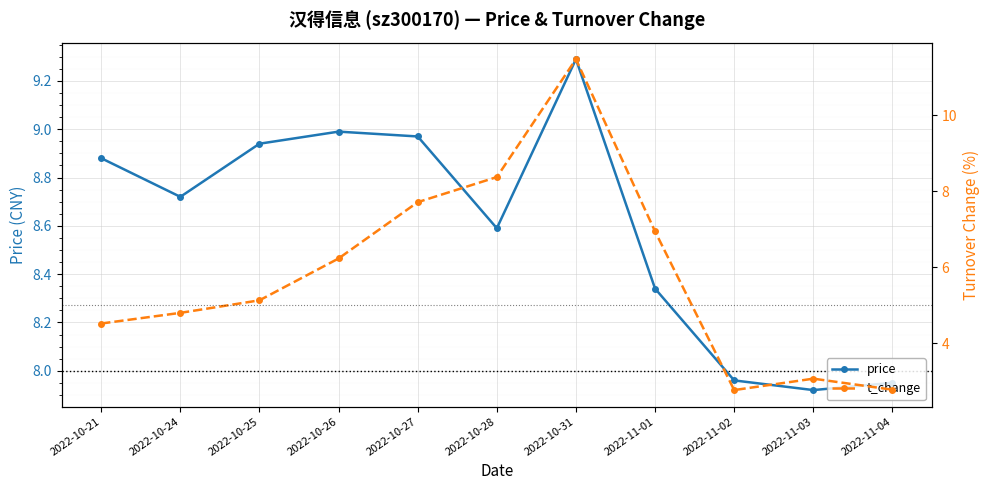

How many times do t_change and price cross each other?

2